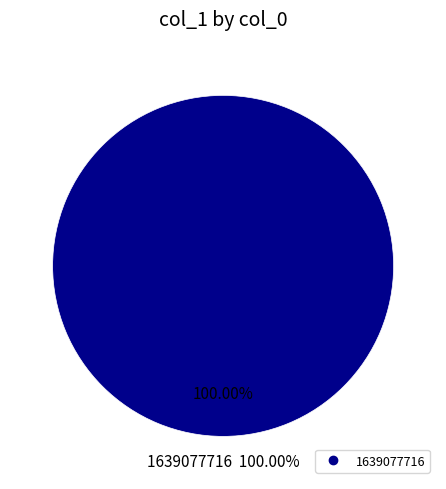

To the nearest percent, what is the difference between the 1639077716 and 1632833122 slice percentages?

100%